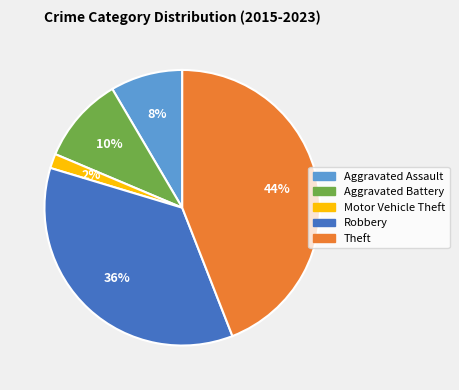

How many segments does this pie chart have?

5